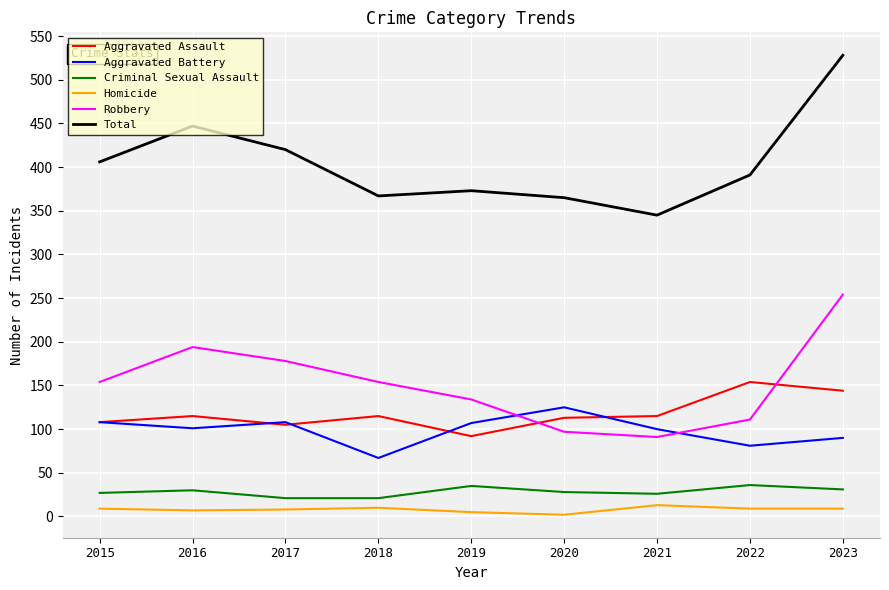

True or false: Aggravated Battery has a value of 81 at 2022.

True